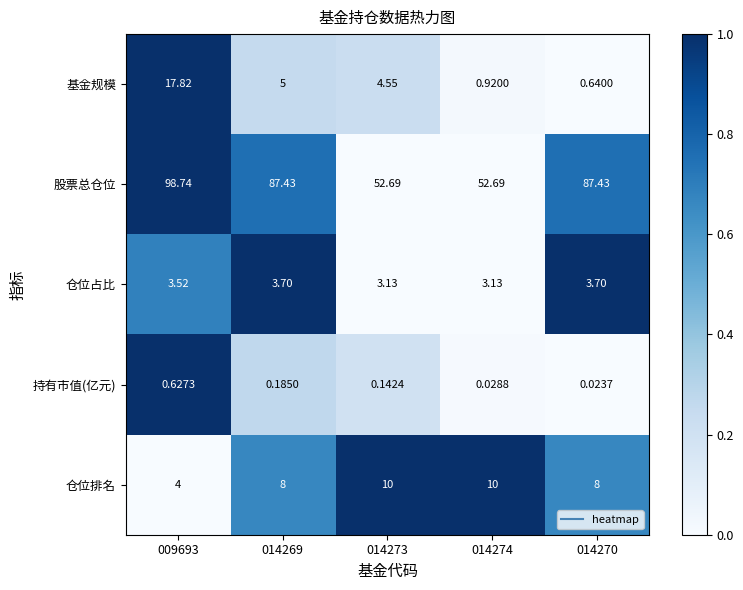

Is the value of 持有市值(亿元) at 009693 greater than the value of 仓位占比 at 014274?

No